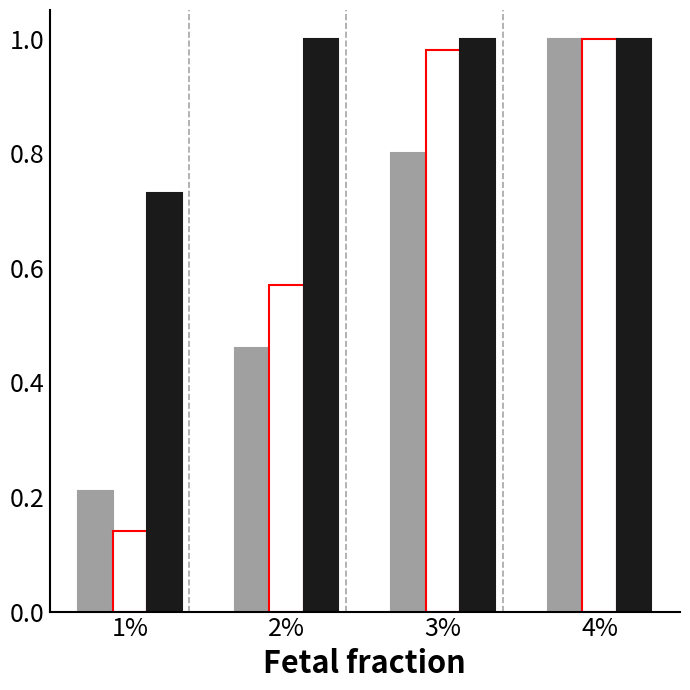

Which label corresponds to the smallest value in the chart?

1%